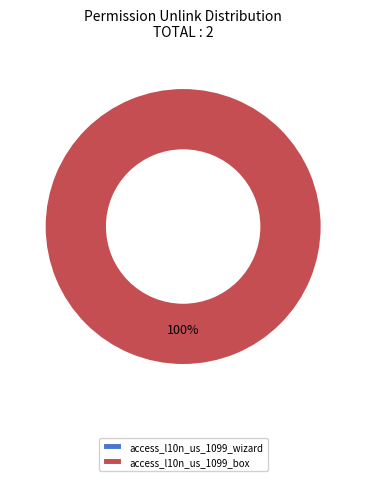

Count the number of slices in the pie.

2